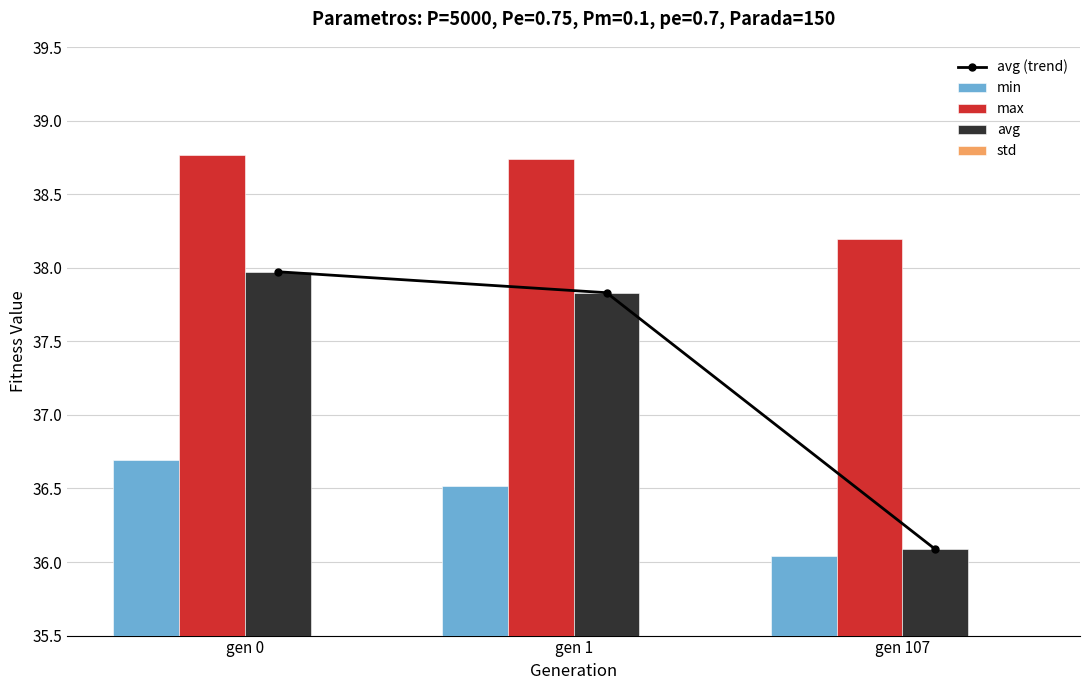

Are the bars horizontal?

No